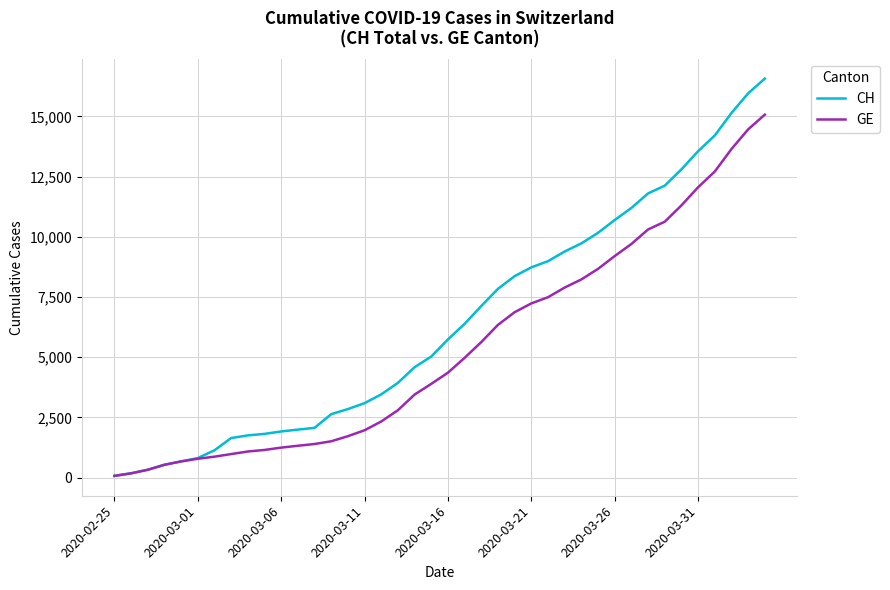

List the series in order of their peak value, lowest first.

GE, CH